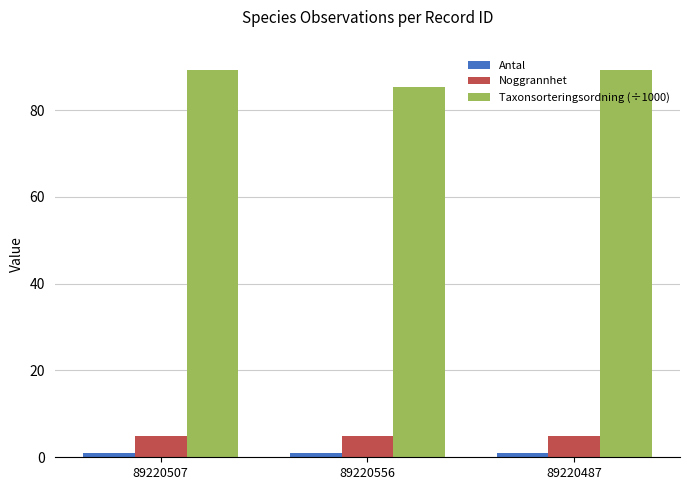

What is the maximum value for Taxonsorteringsordning (÷1000)?

89.2